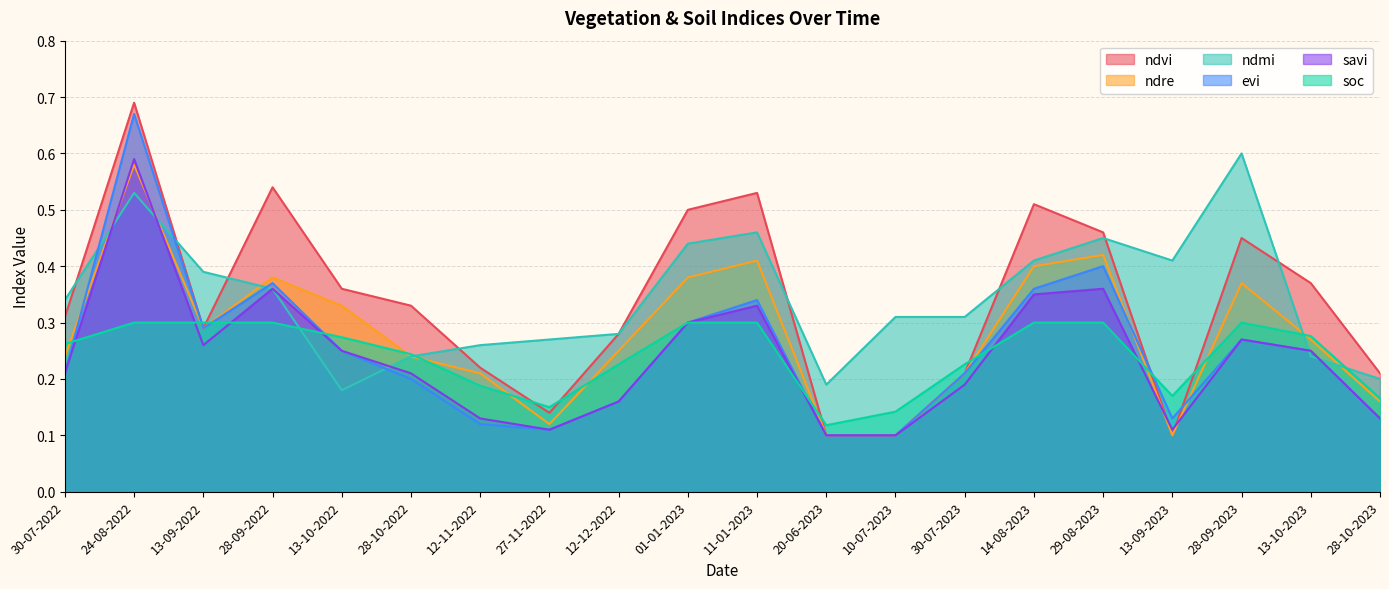

What is the smallest value displayed?

0.1